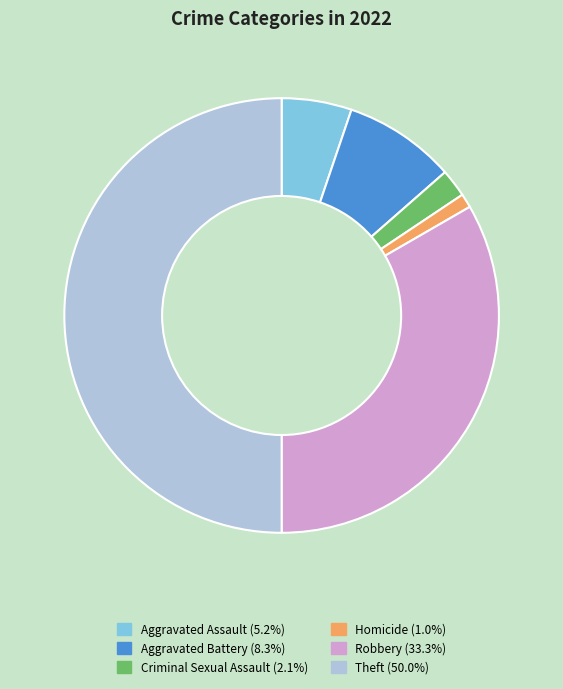

Count the number of slices in the pie.

6